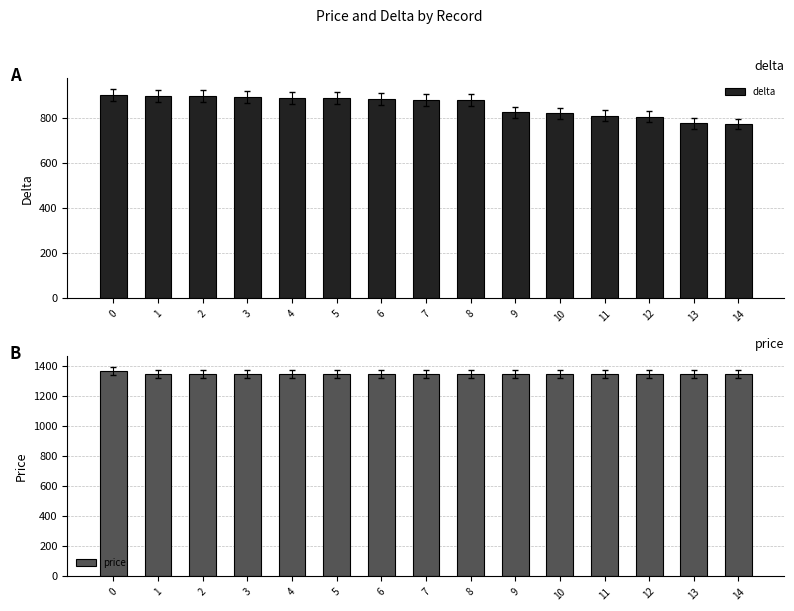

Which series has the largest total across all categories?

price